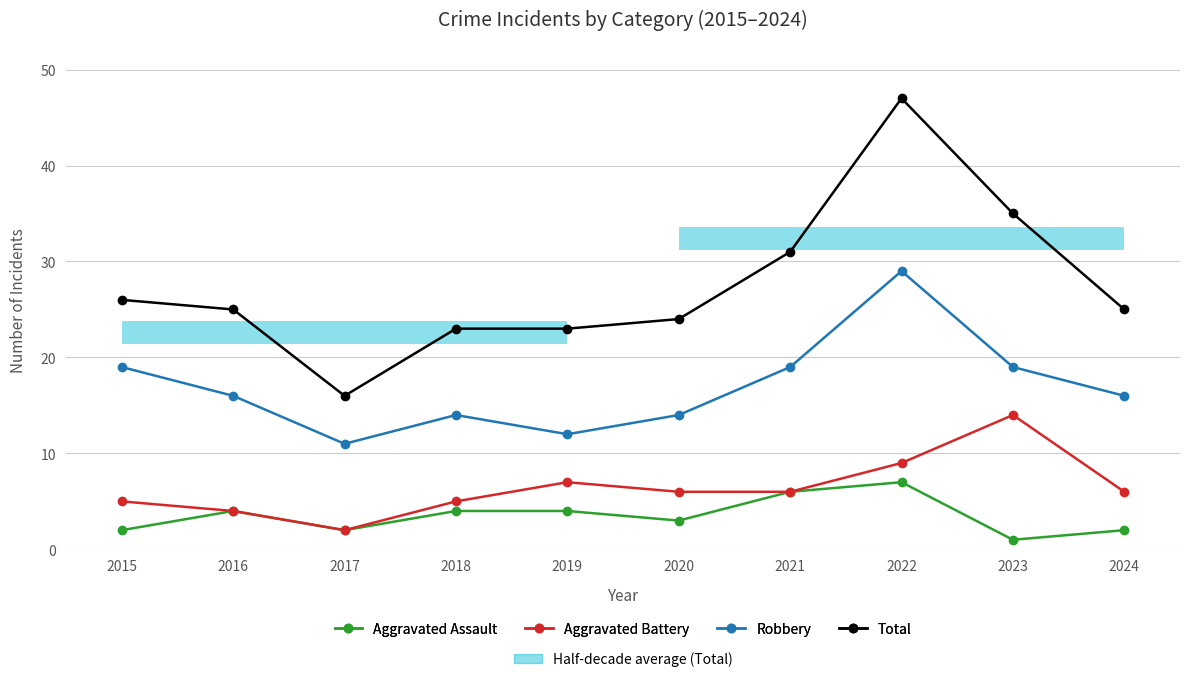

Reading right to left, what are all the values shown in this chart?

Aggravated Assault: 2024=2	2023=1	2022=7	2021=6	2020=3	2019=4	2018=4	2017=2	2016=4	2015=2
Aggravated Battery: 2024=6	2023=14	2022=9	2021=6	2020=6	2019=7	2018=5	2017=2	2016=4	2015=5
Robbery: 2024=16	2023=19	2022=29	2021=19	2020=14	2019=12	2018=14	2017=11	2016=16	2015=19
Total: 2024=25	2023=35	2022=47	2021=31	2020=24	2019=23	2018=23	2017=16	2016=25	2015=26